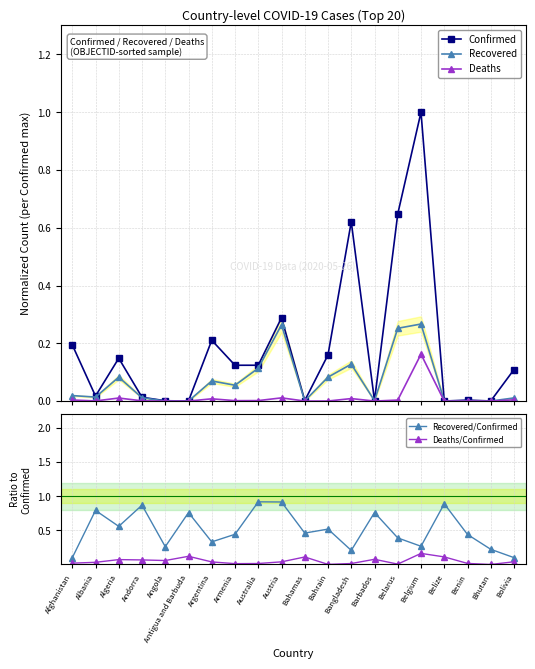

Which label corresponds to the smallest value in the chart?

Bhutan